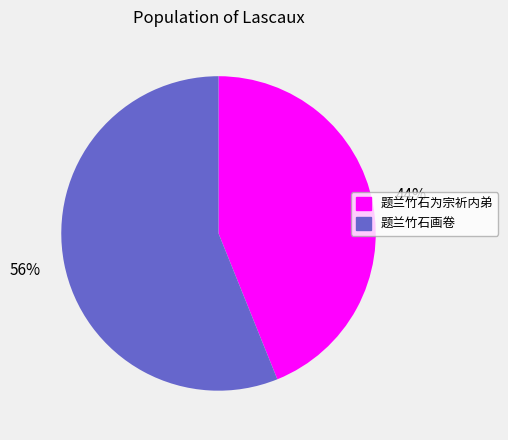

The 题兰竹石为宗祈内弟 slice represents 36% of the pie. True or false?

False